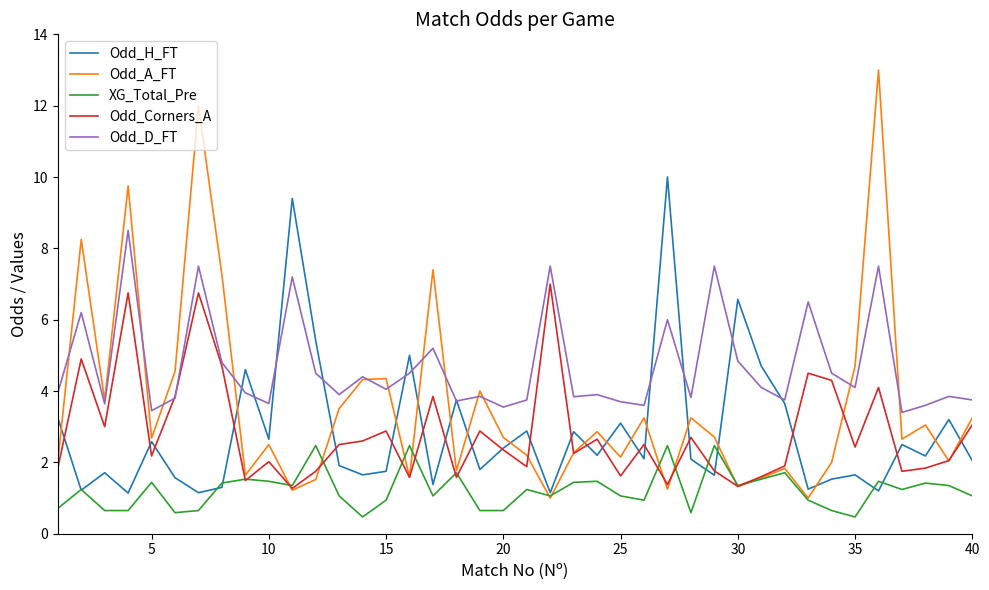

Which series has the largest range (max minus min)?

Odd_A_FT